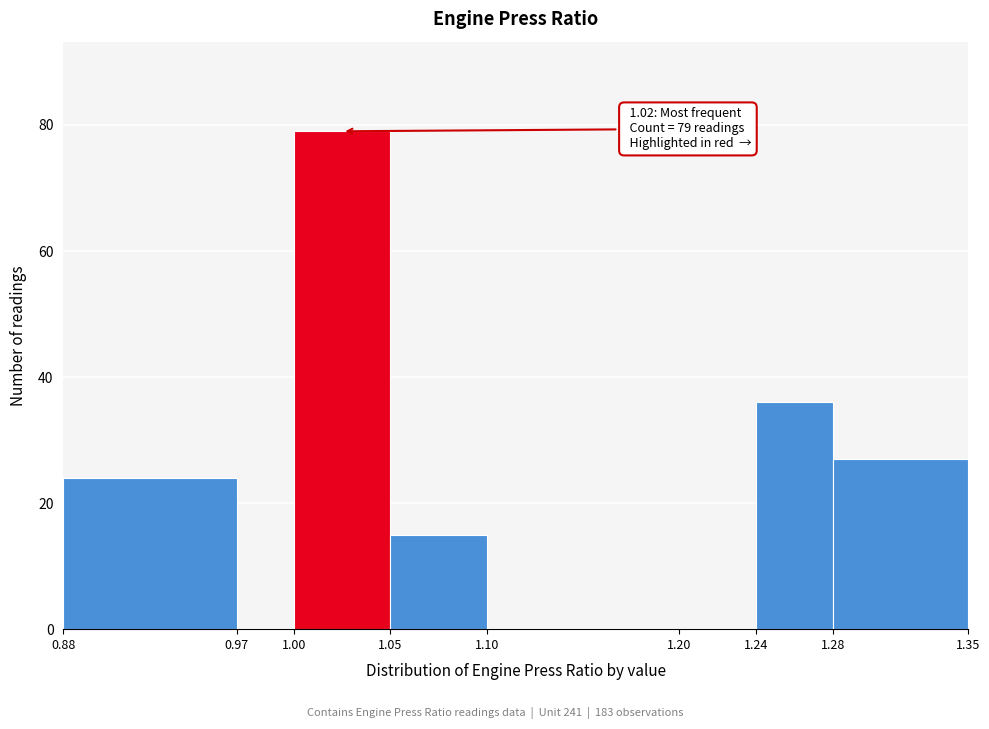

Over which range of the x-axis is the bar tallest?

1.00 to 1.05